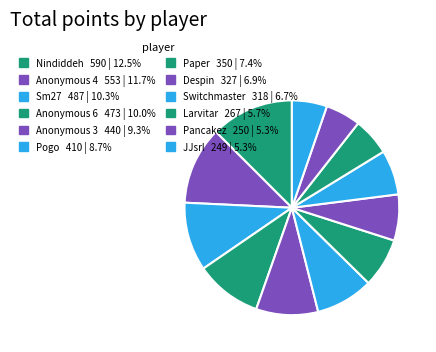

Which has a higher value, Anonymous 6 or Anonymous 4?

Anonymous 4